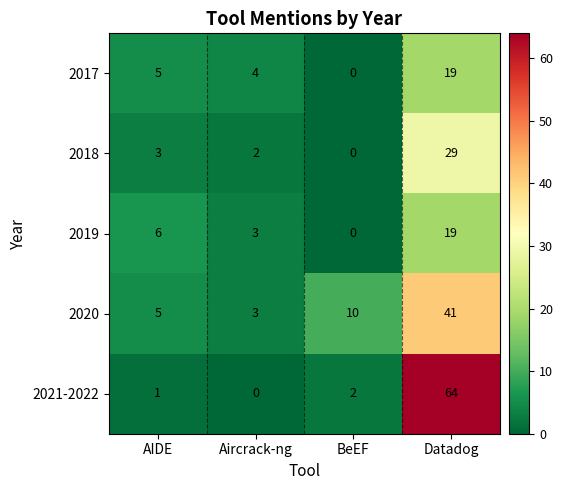

What is the difference between the 2020 values at AIDE and BeEF?

5